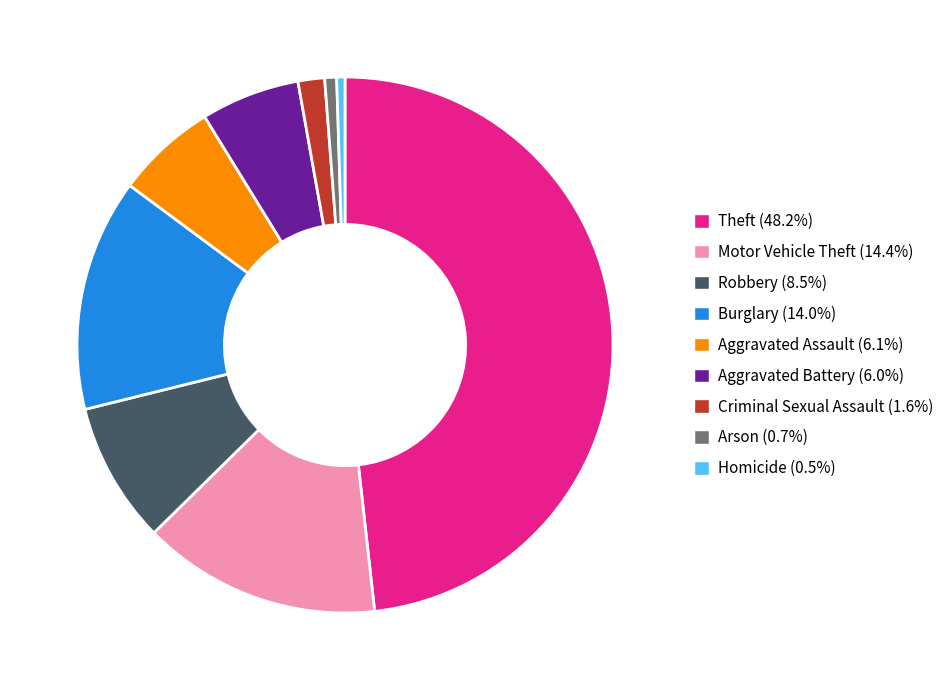

Combined, do Criminal Sexual Assault (1.6%) and Homicide (0.5%) account for over 50%?

No